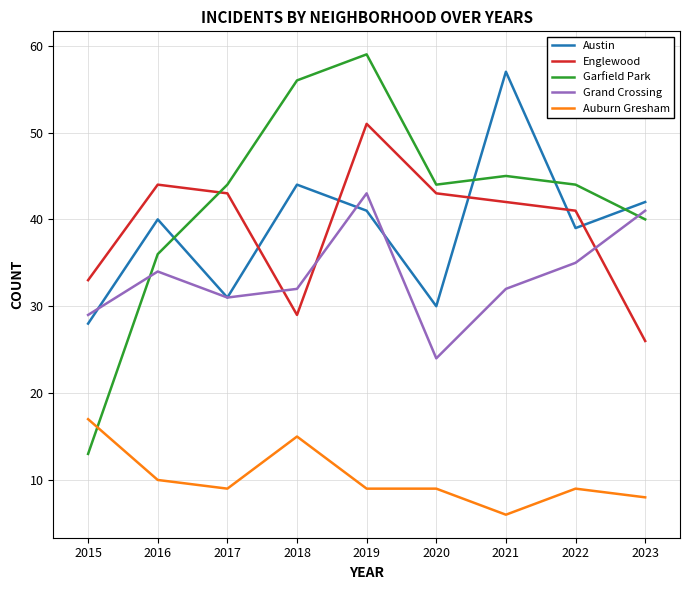

What is the minimum value shown in the chart?

6